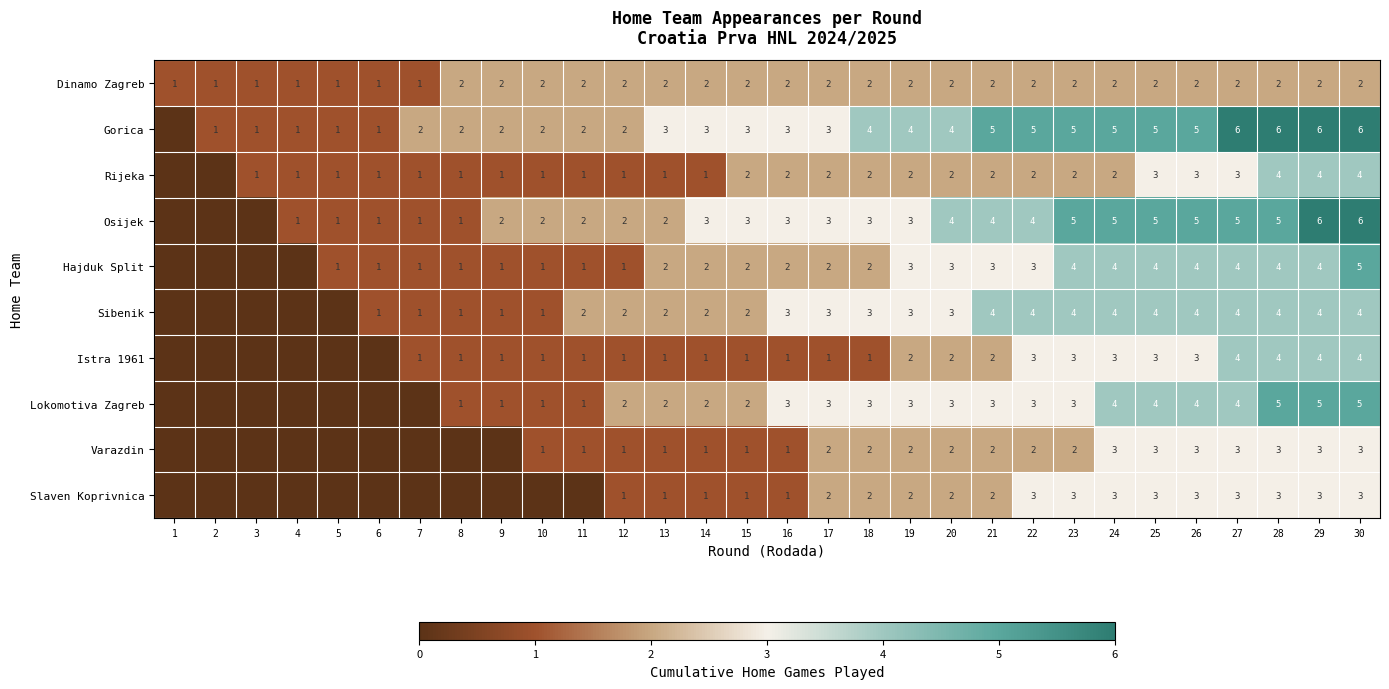

Which label corresponds to the largest value in the chart?

27